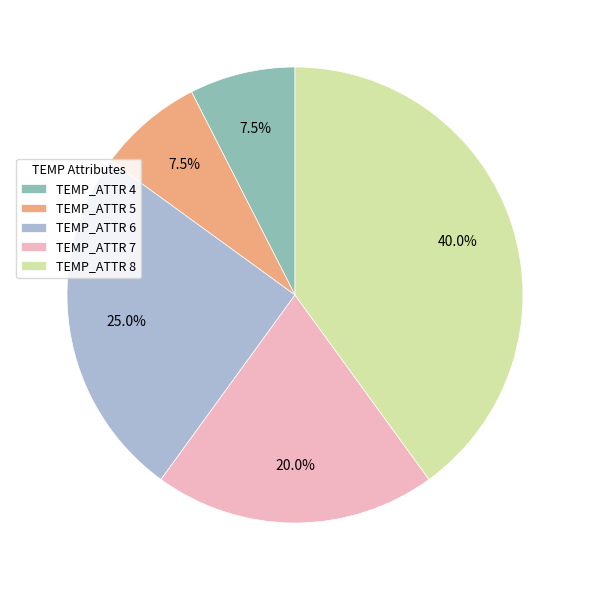

Which category has the biggest portion of the pie?

TEMP_ATTR 8